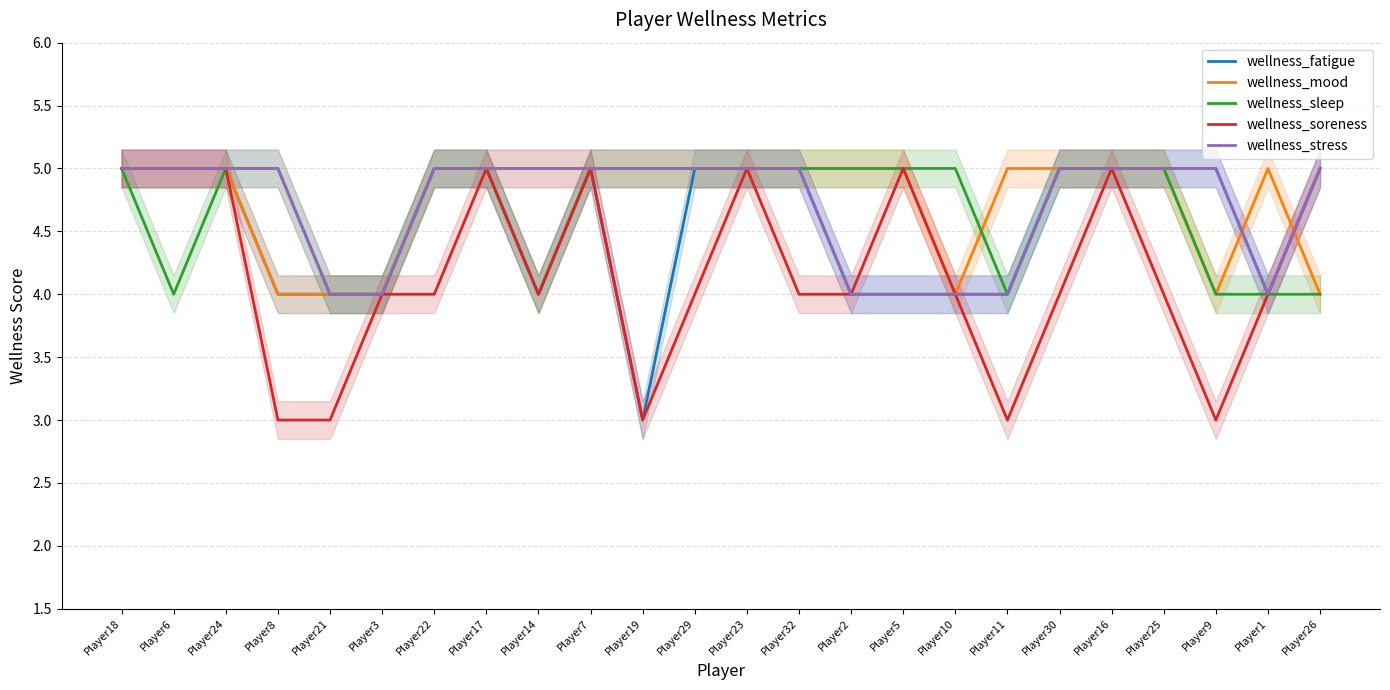

What is the total value across all series at Player19?

21